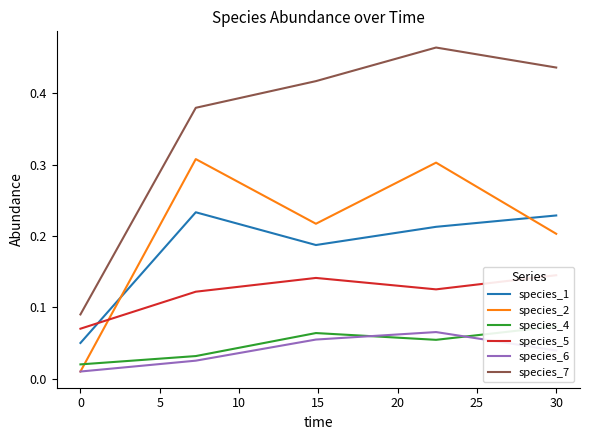

Does the chart have visible grid lines?

No